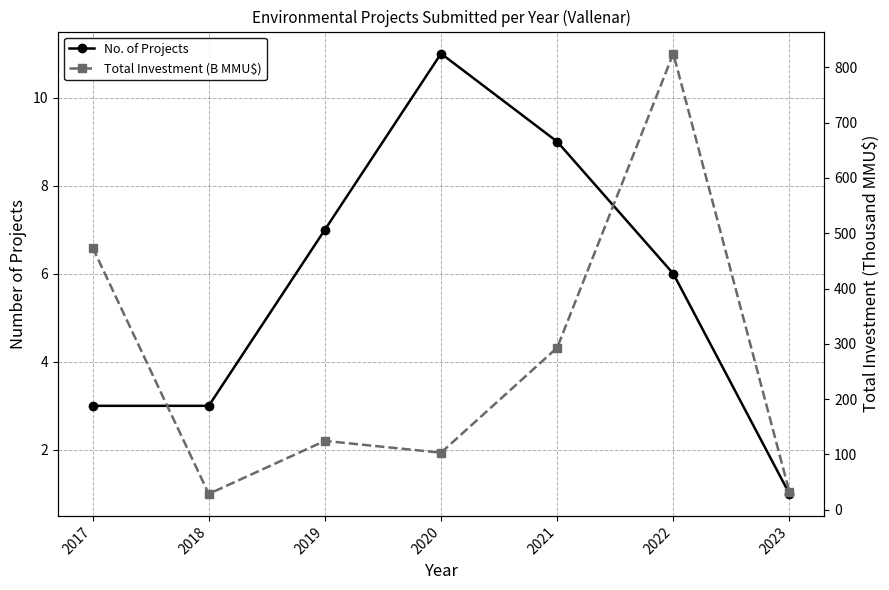

What is the value of the Total Investment (B MMU$) point at the 6th from the left?

824.9